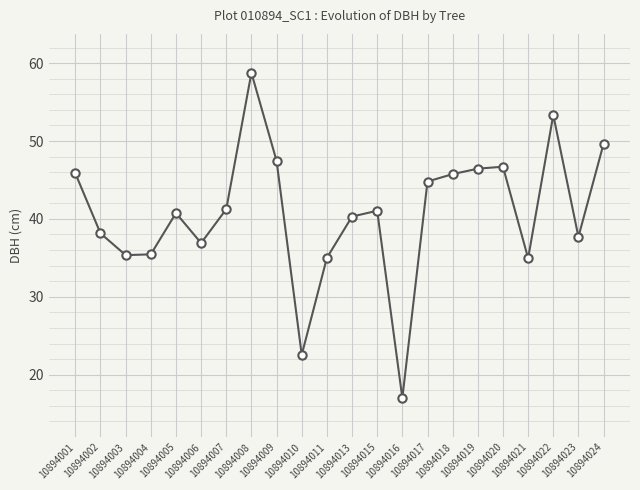

What is the ratio of the value at 10894008 to the value at 10894004?

1.7